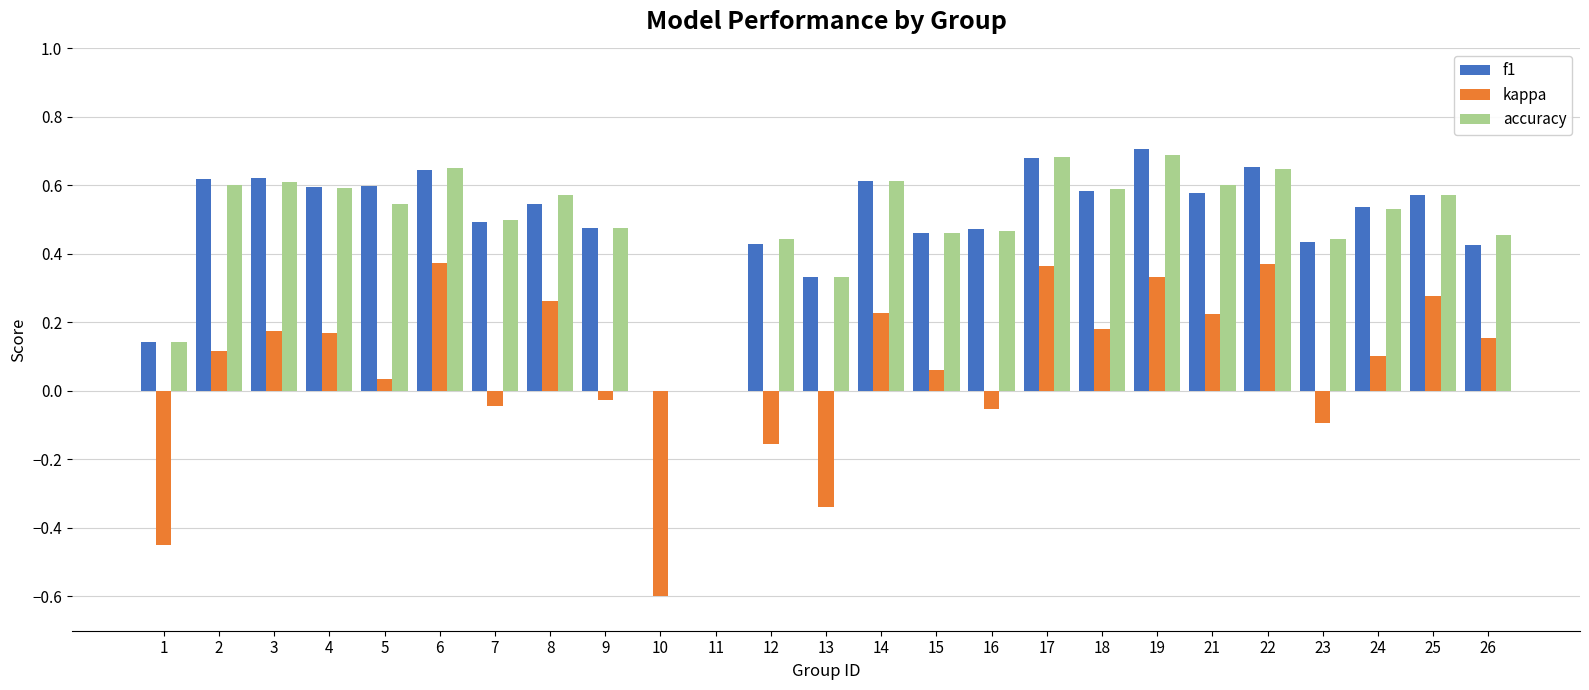

What is the sum of all accuracy values?

12.2